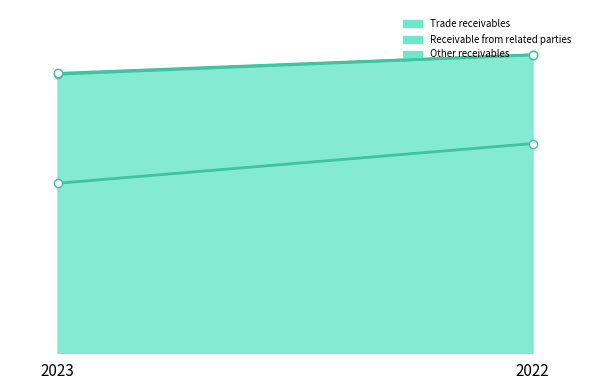

How many lines are shown in the chart?

3